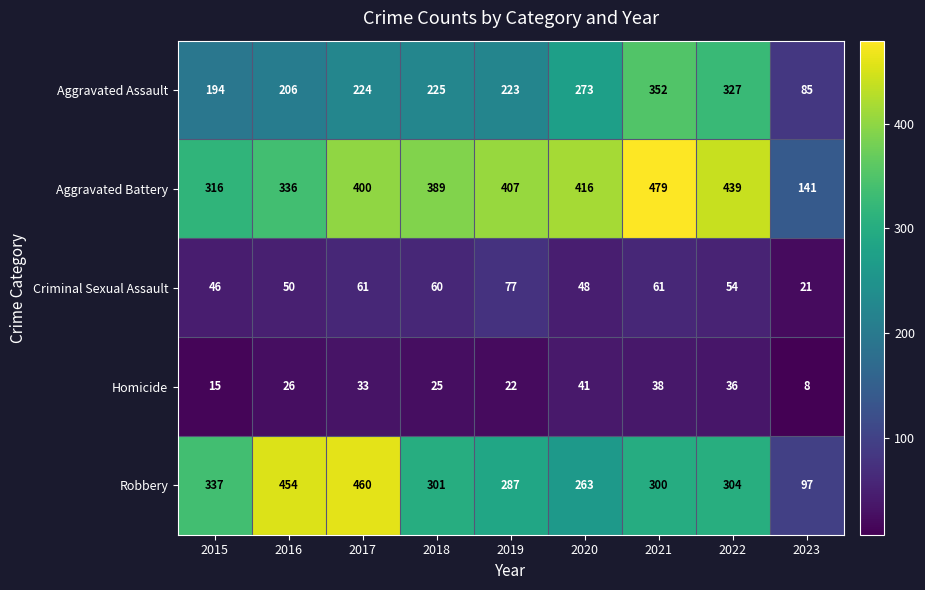

What is the difference between the maximum and minimum values in the Criminal Sexual Assault series?

56